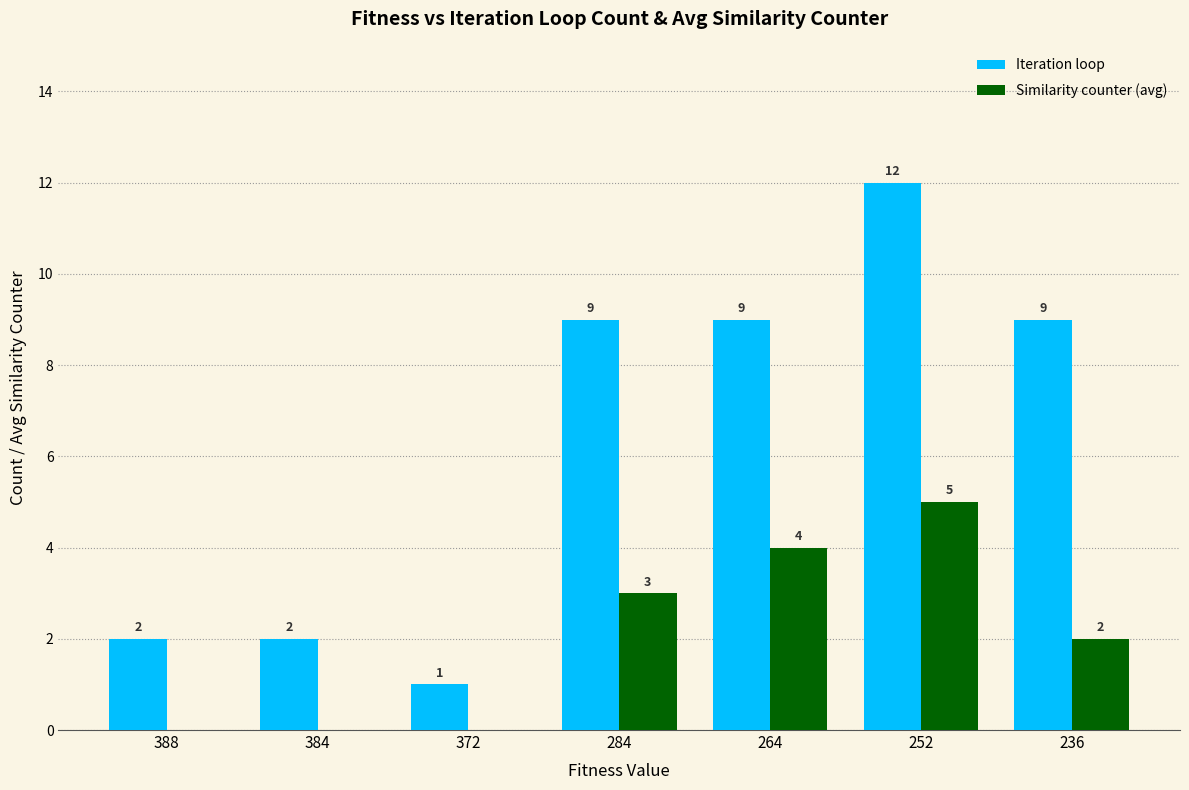

Which category has the highest value in the Similarity counter (avg) series?

252